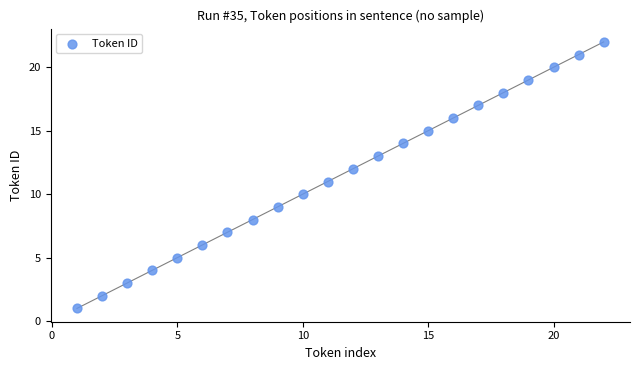

What is the range of X values (max minus min)?

21